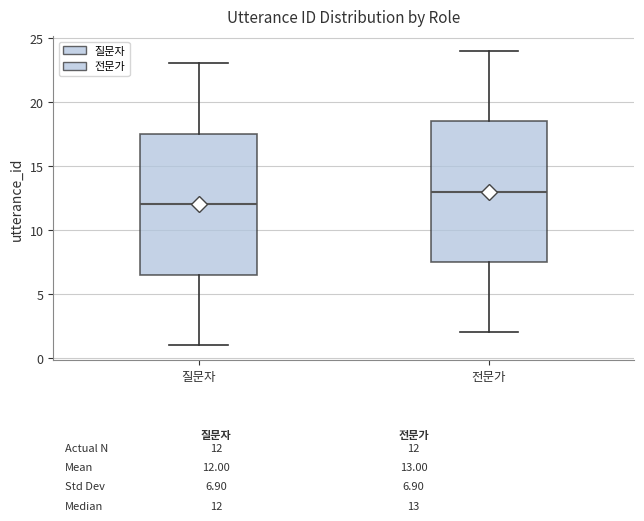

Which box has the highest median line?

전문가